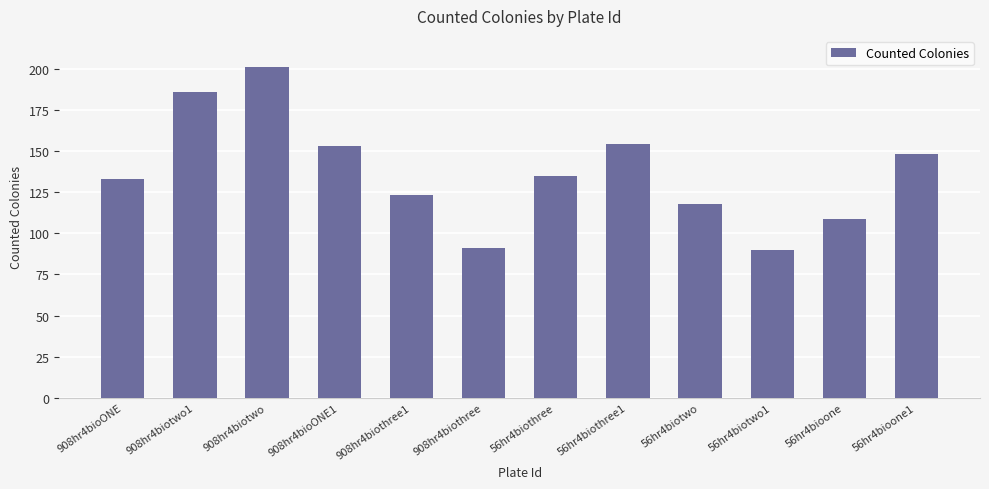

True or false: the data shows 154 at 56hr4biothree1.

True